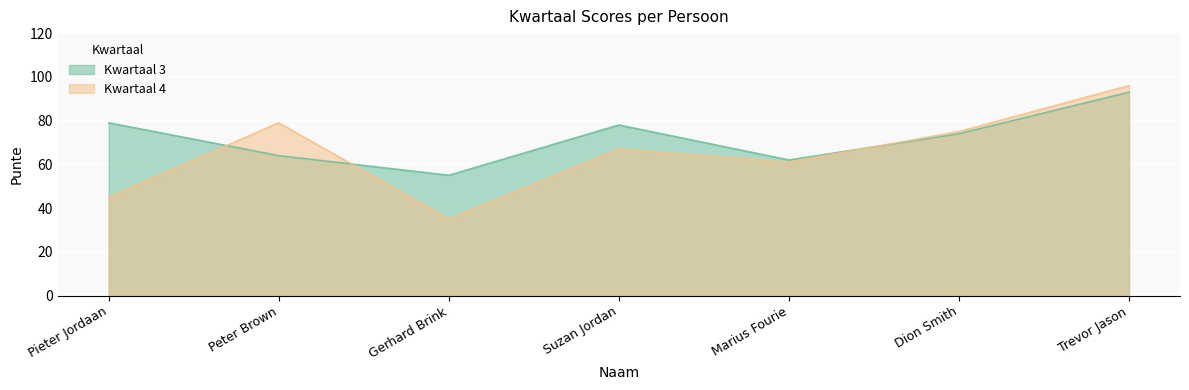

The value of Kwartaal 3 at Trevor Jason is 93. True or false?

True